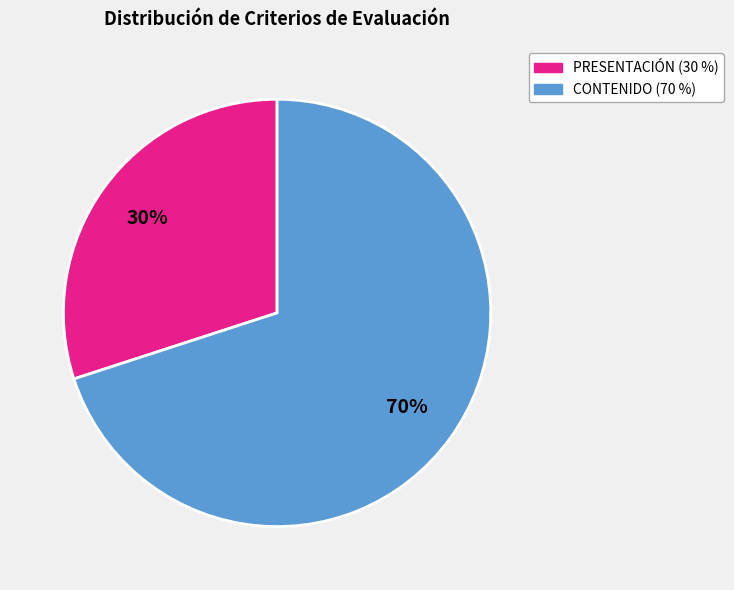

Is there any slice that represents more than half of the pie?

Yes